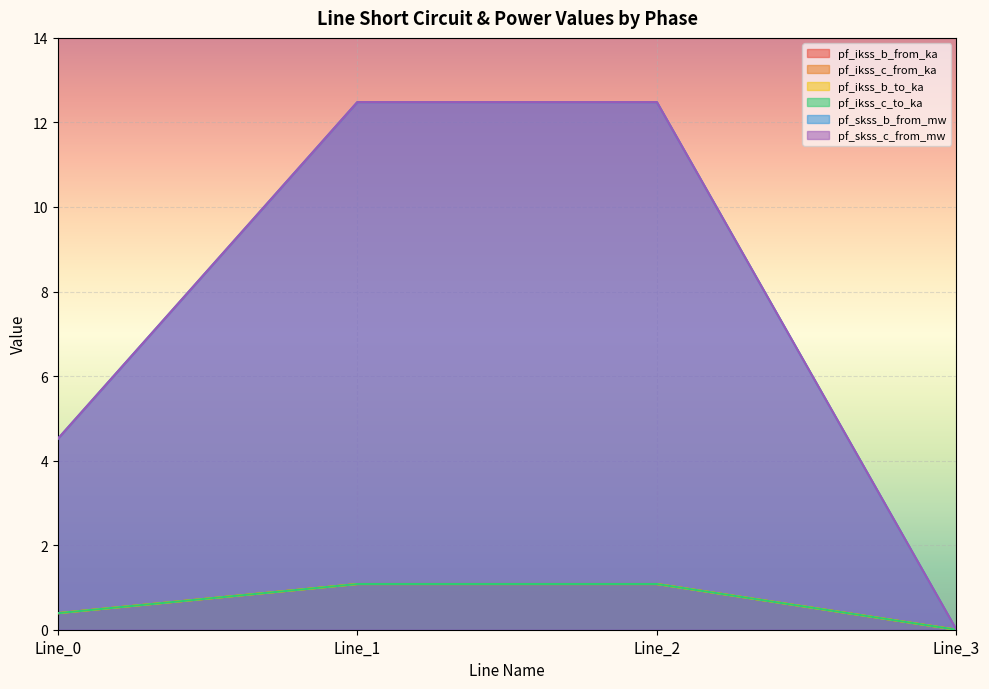

What is the maximum value shown in the chart?

12.5